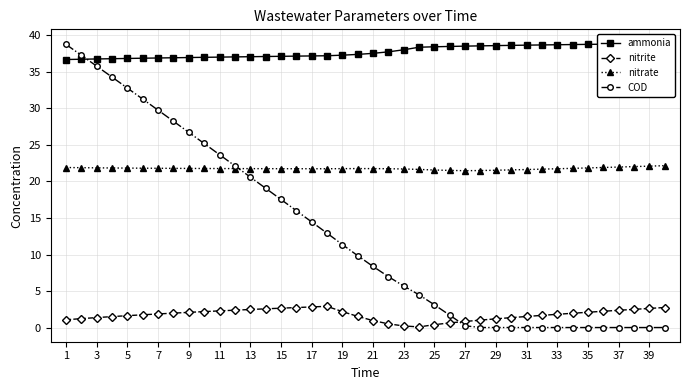

What is the difference between the maximum and minimum values in the nitrite series?

2.8